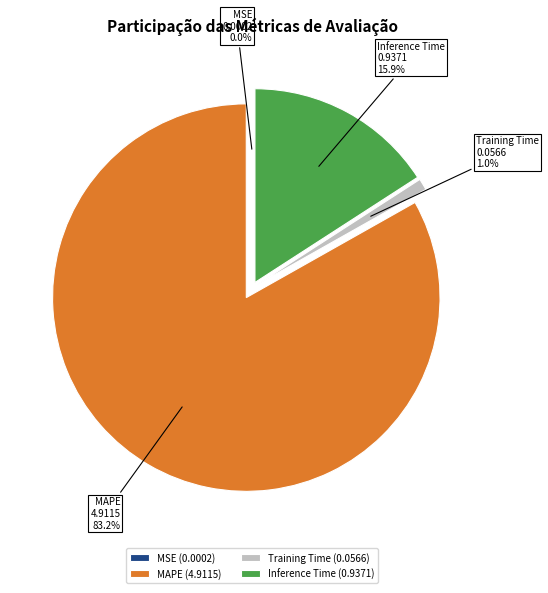

Which slice represents more than half of the pie?

MAPE